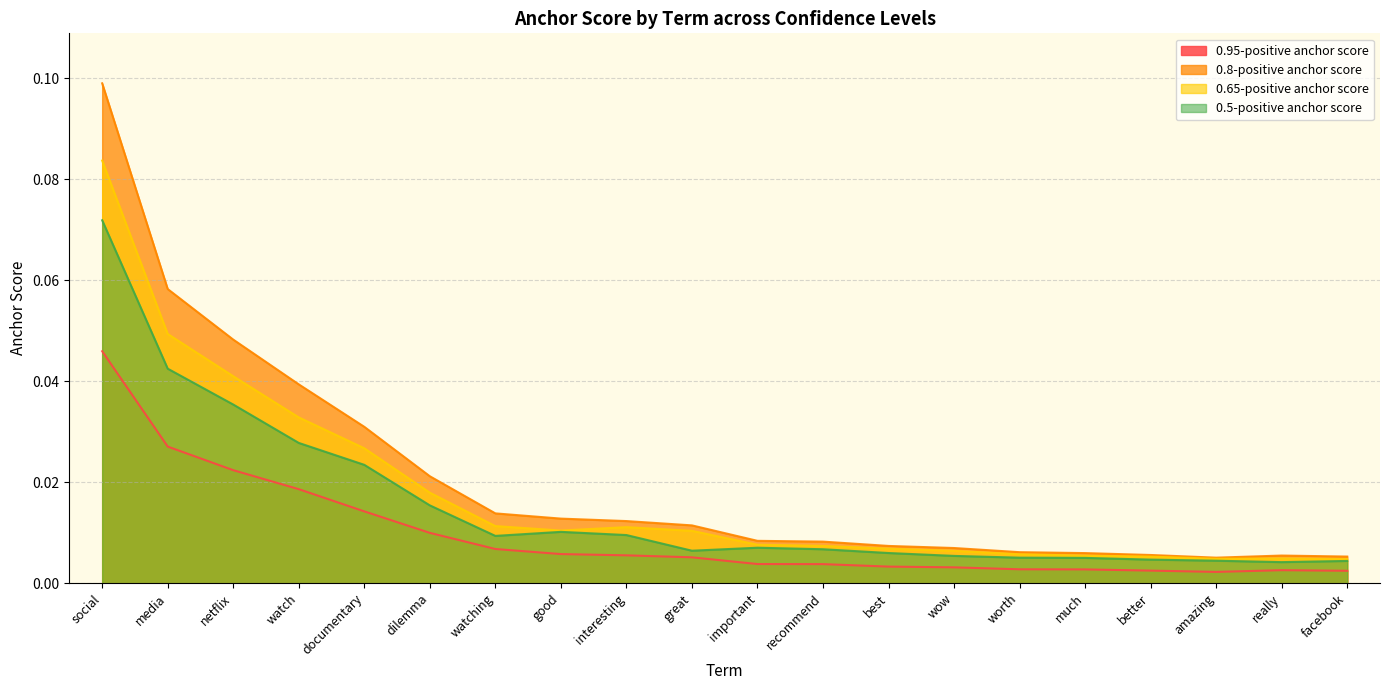

Reading right to left, transcribe all the data shown in this chart.

0.95-positive anchor score: facebook=0.0	really=0.0	amazing=0.0	better=0.0	much=0.0	worth=0.0	wow=0.0	best=0.0	recommend=0.0	important=0.0	great=0.0	interesting=0.0	good=0.0	watching=0.0	dilemma=0.0	documentary=0.0	watch=0.0	netflix=0.0	media=0.0	social=0.0
0.8-positive anchor score: facebook=0.0	really=0.0	amazing=0.0	better=0.0	much=0.0	worth=0.0	wow=0.0	best=0.0	recommend=0.0	important=0.0	great=0.0	interesting=0.0	good=0.0	watching=0.0	dilemma=0.0	documentary=0.0	watch=0.0	netflix=0.0	media=0.1	social=0.1
0.65-positive anchor score: facebook=0.0	really=0.0	amazing=0.0	better=0.0	much=0.0	worth=0.0	wow=0.0	best=0.0	recommend=0.0	important=0.0	great=0.0	interesting=0.0	good=0.0	watching=0.0	dilemma=0.0	documentary=0.0	watch=0.0	netflix=0.0	media=0.0	social=0.1
0.5-positive anchor score: facebook=0.0	really=0.0	amazing=0.0	better=0.0	much=0.0	worth=0.0	wow=0.0	best=0.0	recommend=0.0	important=0.0	great=0.0	interesting=0.0	good=0.0	watching=0.0	dilemma=0.0	documentary=0.0	watch=0.0	netflix=0.0	media=0.0	social=0.1